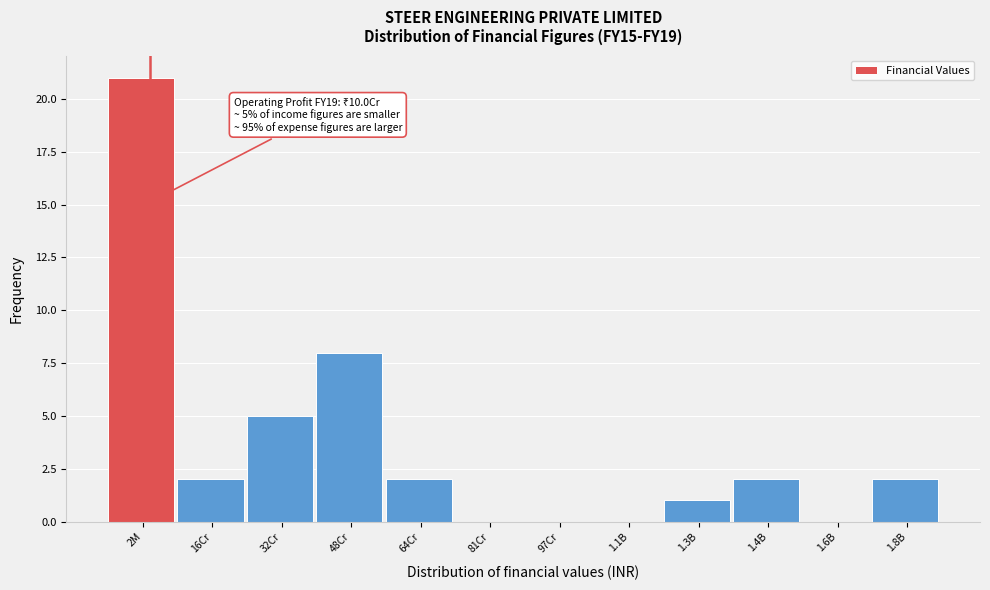

Reading left to right, extract all data points from this chart.

2M=21	16Cr=2	32Cr=5	48Cr=8	64Cr=2	81Cr=0	97Cr=0	1.1B=0	1.3B=1	1.4B=2	1.6B=0	1.8B=2